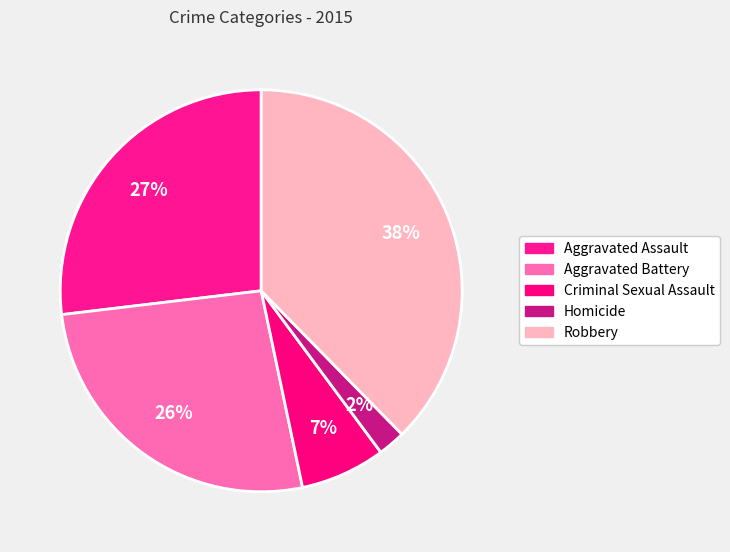

To the nearest percent, what is the combined percentage of Criminal Sexual Assault and Homicide?

9%